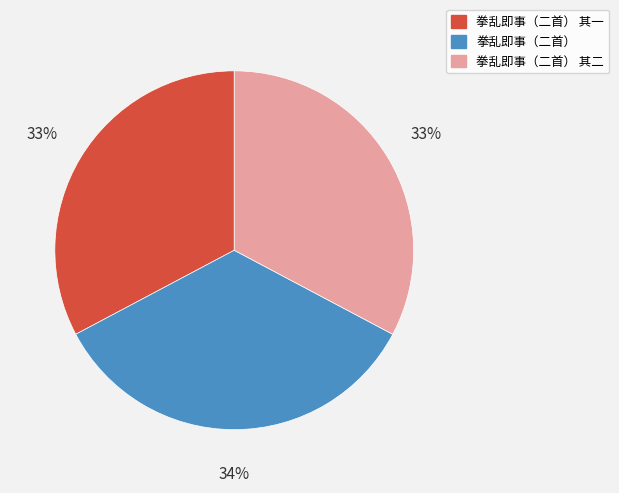

What is the ratio of the value at 拳乱即事（二首） 其一 to the value at 拳乱即事（二首）?

1.0